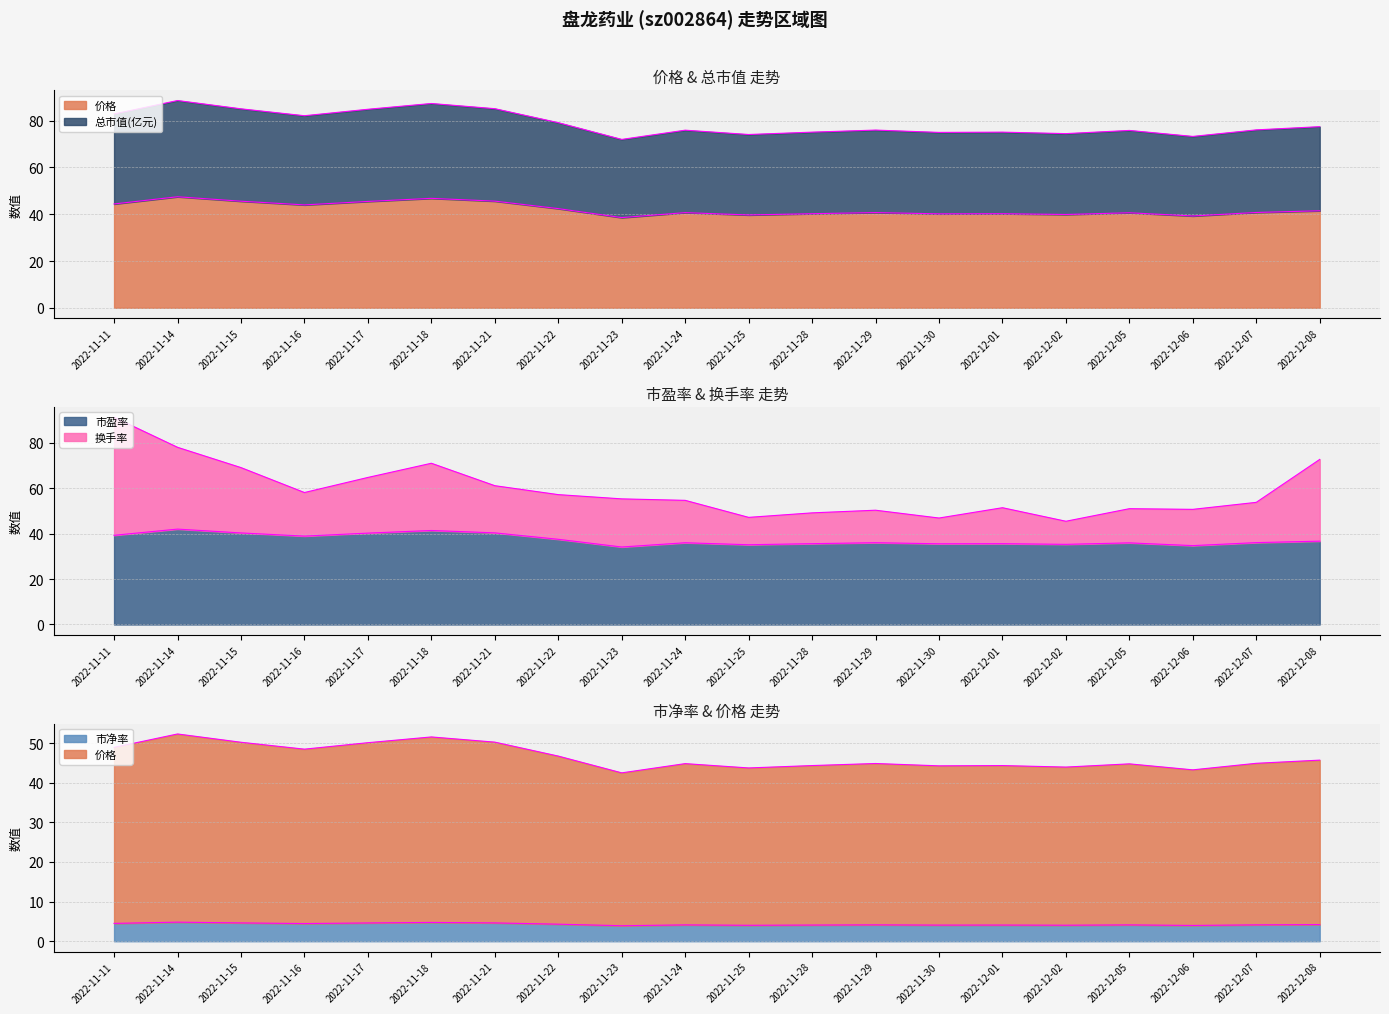

True or false: 市盈率 and 价格 cross at least once.

False